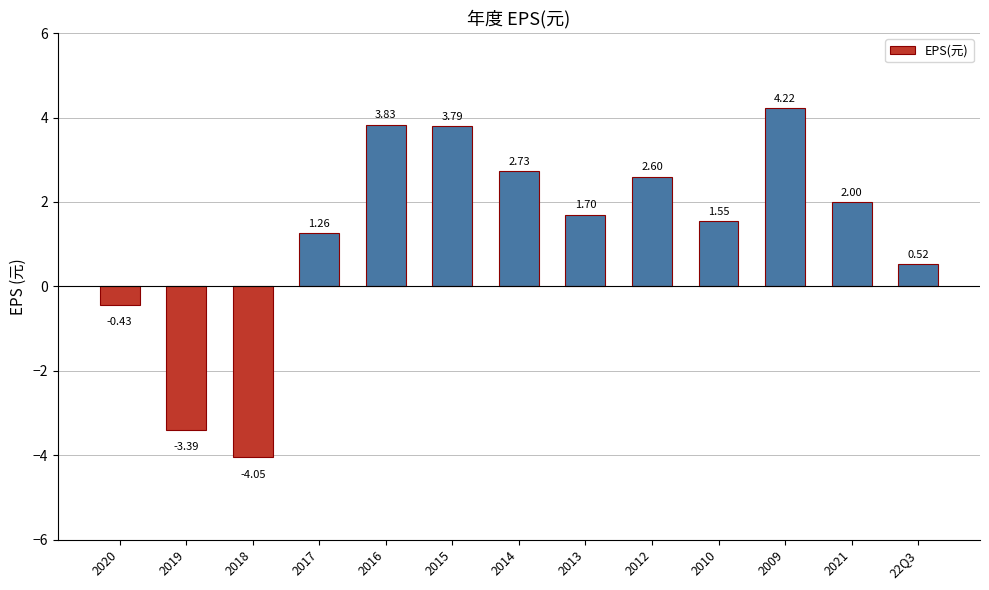

What is the label of the 8th bar from the left?

2013